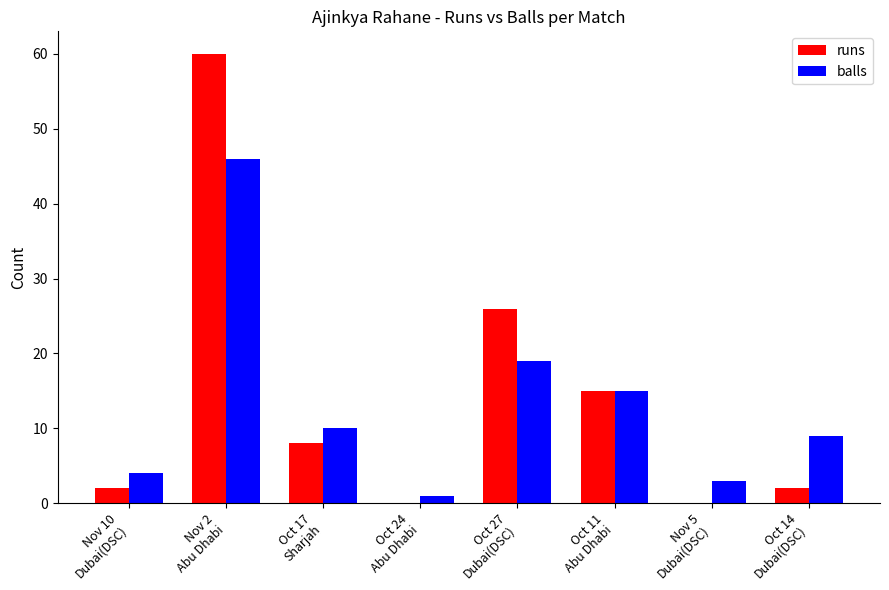

What is the sum of all runs values?

113